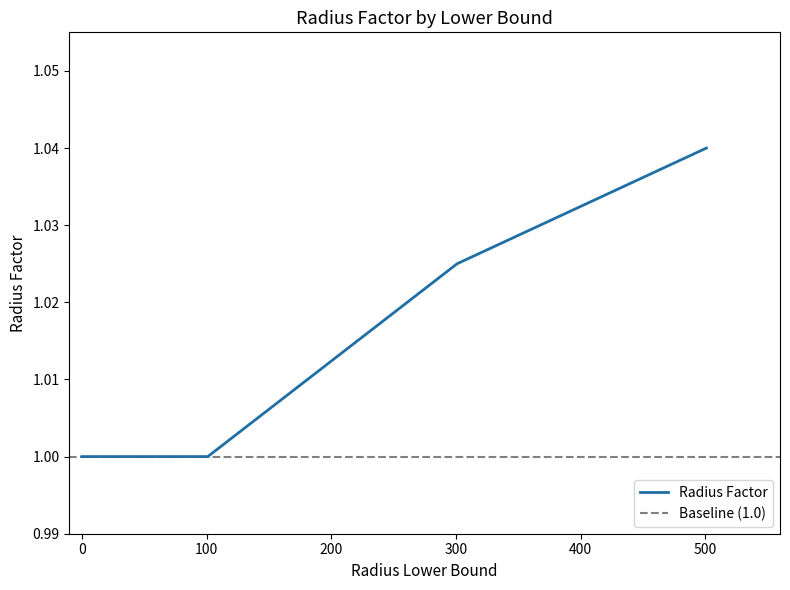

True or false: Radius Factor has more than 1 interior local peaks.

False